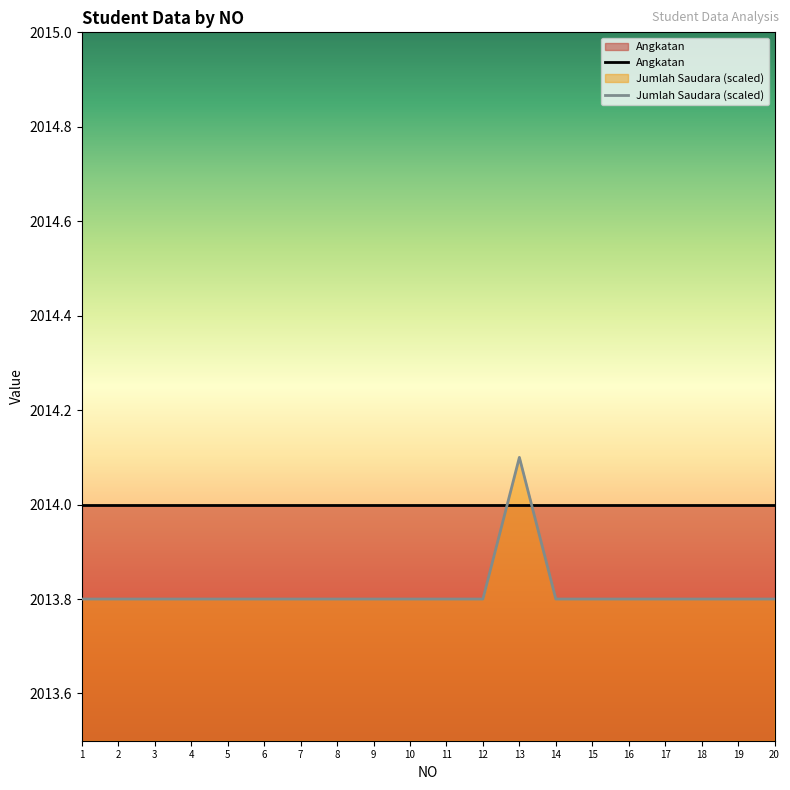

The Jumlah Saudara (scaled) series shows 2013.8 at 6. True or false?

True